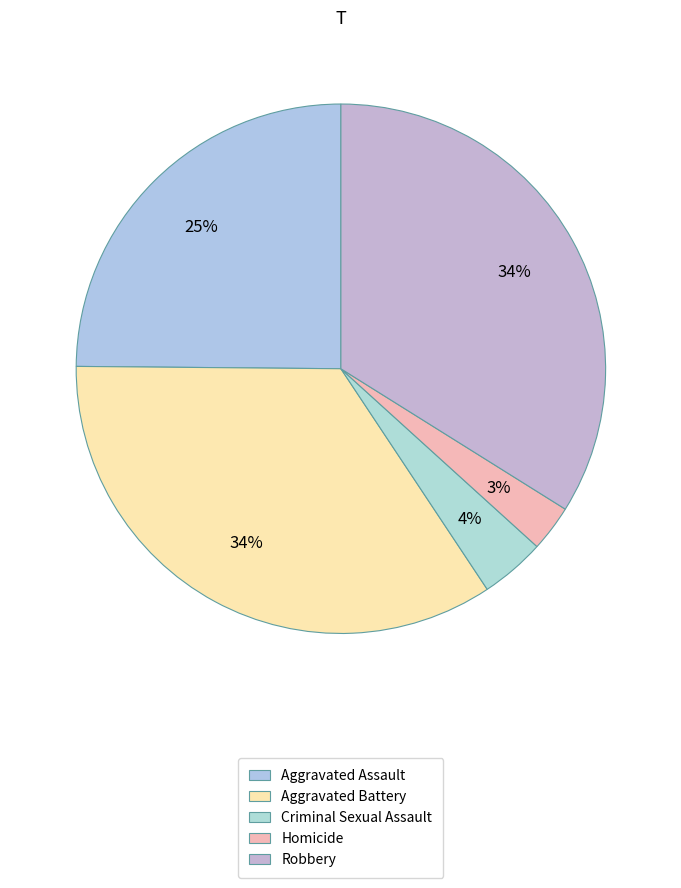

To the nearest percent, what portion does Robbery represent?

34%